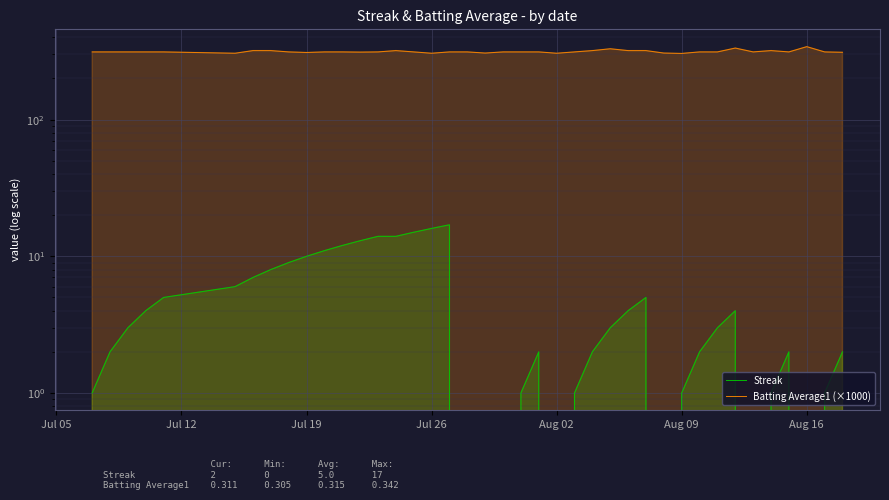

Count the number of categories in the chart.

40